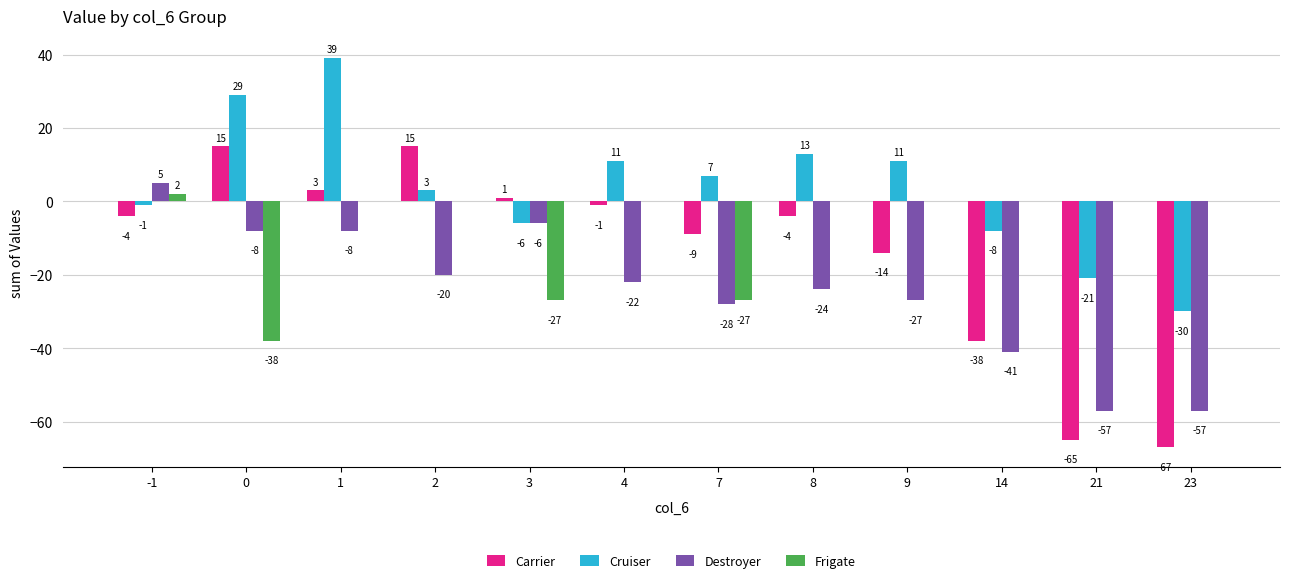

Is it true that Cruiser equals -14 at 14?

False